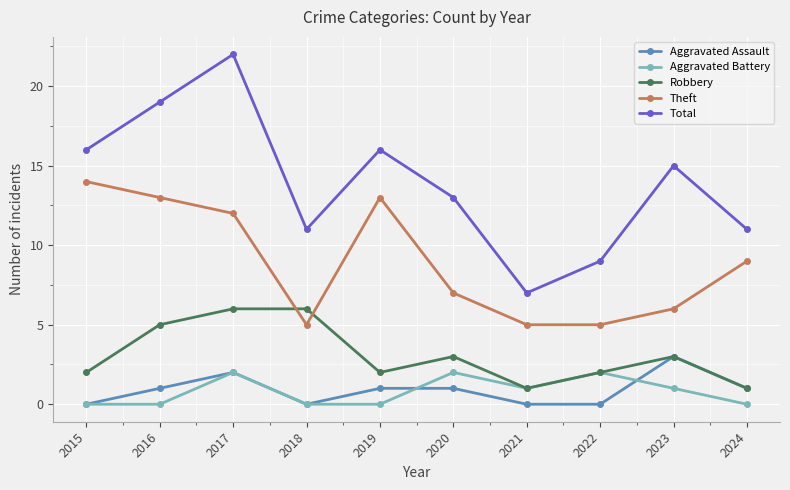

True or false: Aggravated Assault and Total intersect in this chart.

False